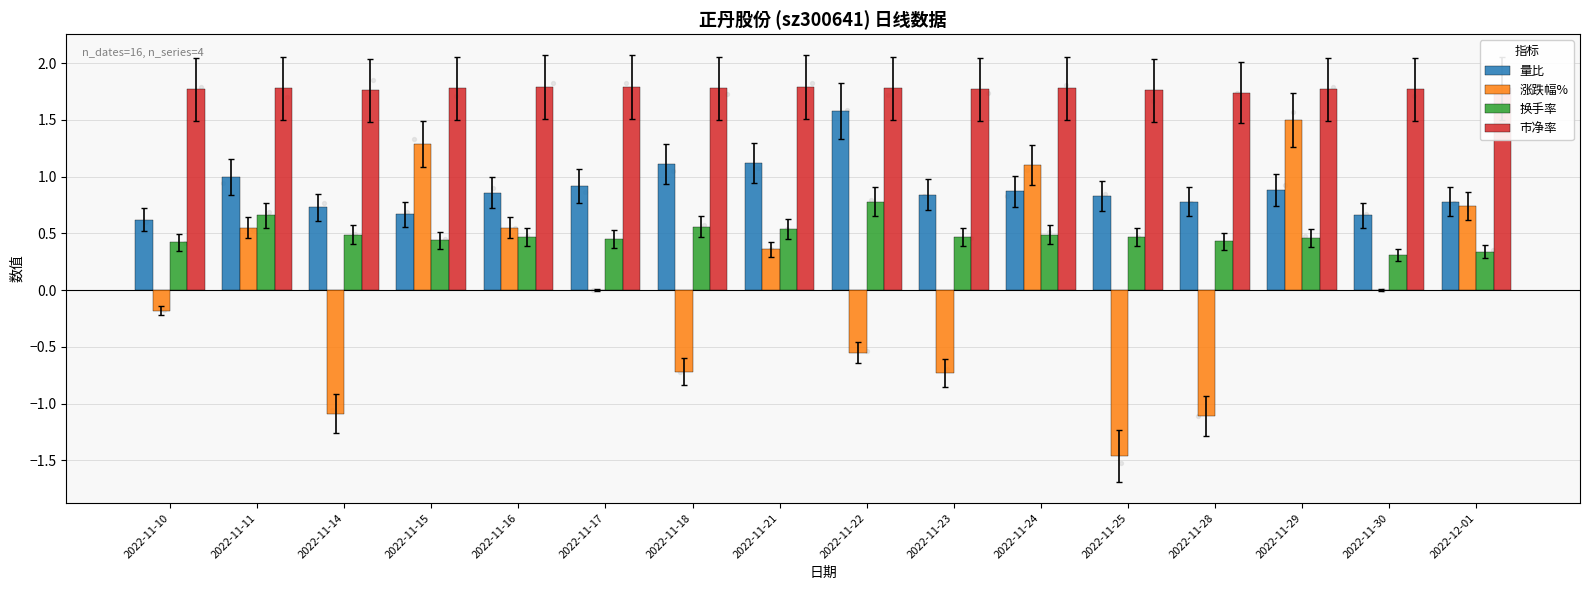

Which series has the largest Y range (max minus min)?

涨跌幅%